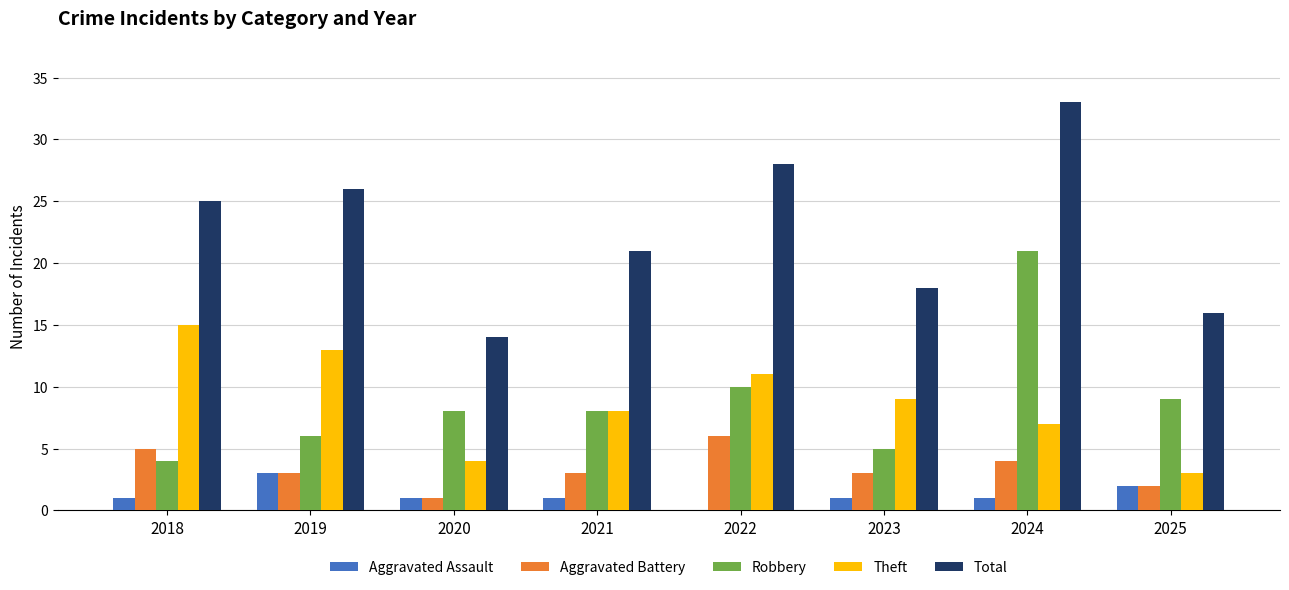

What is the highest value of the Robbery series?

21